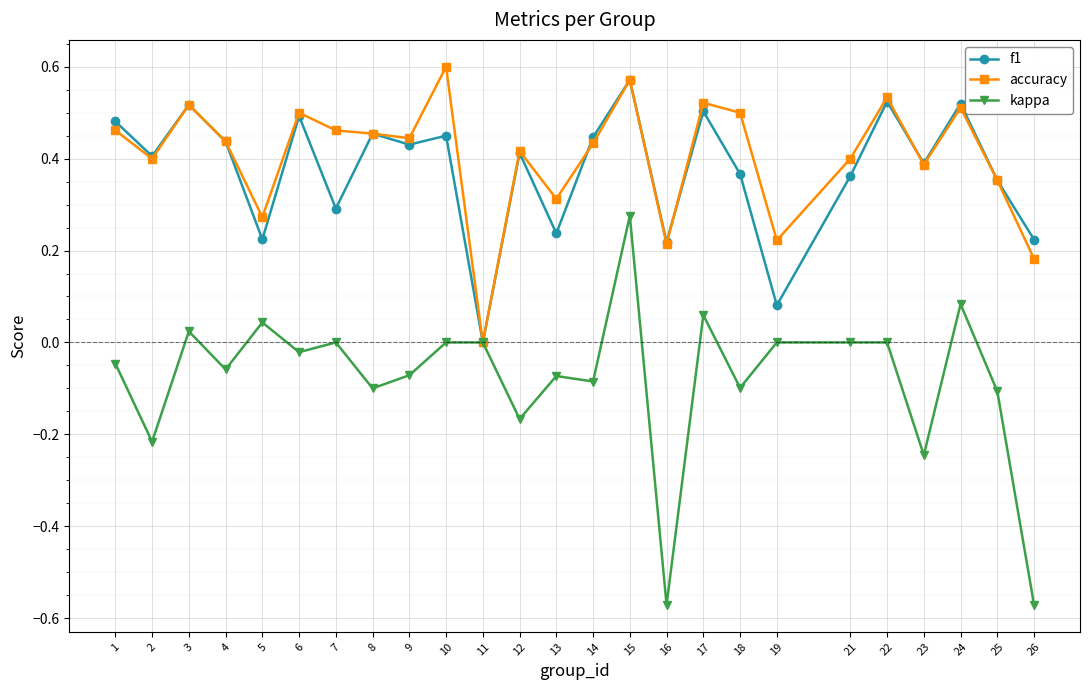

Where is the first local maximum for accuracy?

3